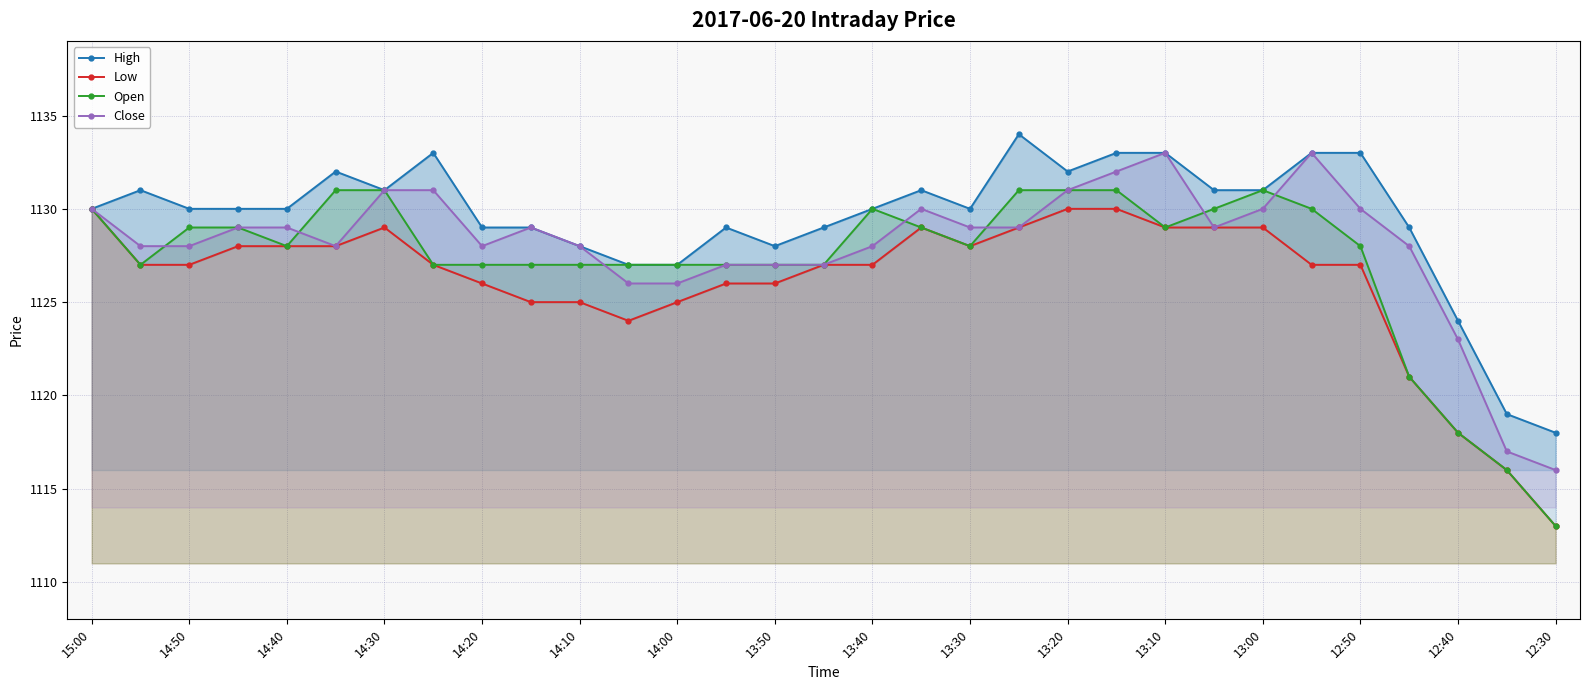

True or false: Open has more than 1 points higher than both neighbors.

True